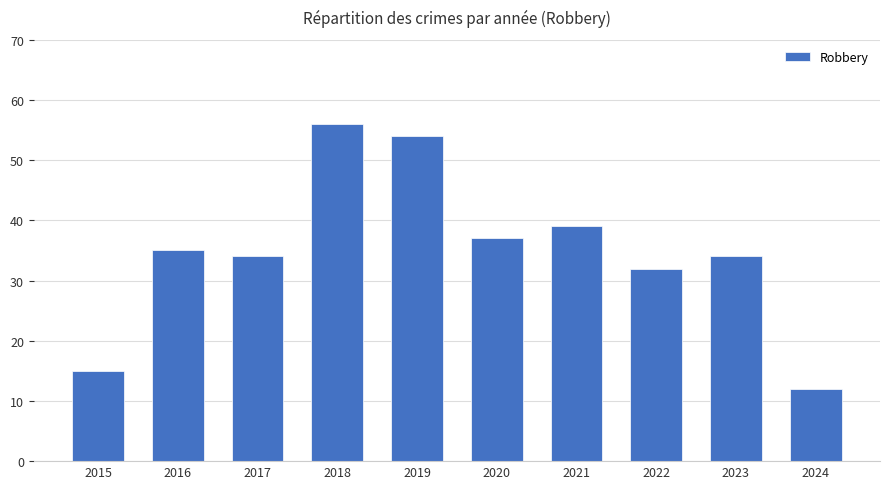

Reading right to left, what are all the values shown in this chart?

2024=12	2023=34	2022=32	2021=39	2020=37	2019=54	2018=56	2017=34	2016=35	2015=15